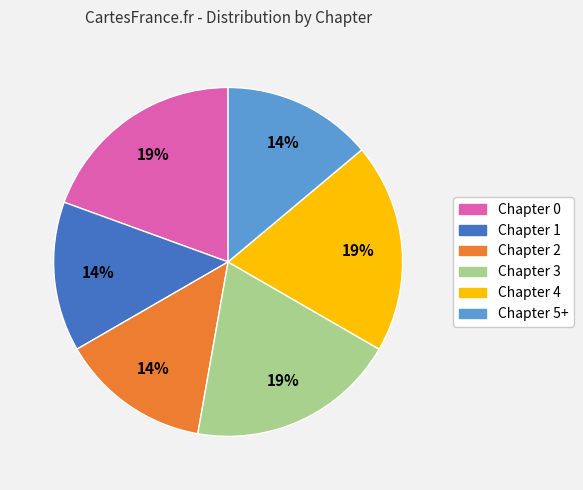

How many segments does this pie chart have?

6